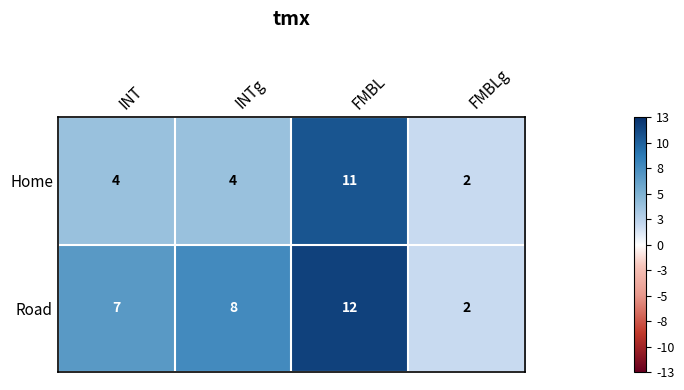

Reading left to right, list all the values displayed in this chart.

Home: 4	4	11	2
Road: 7	8	12	2